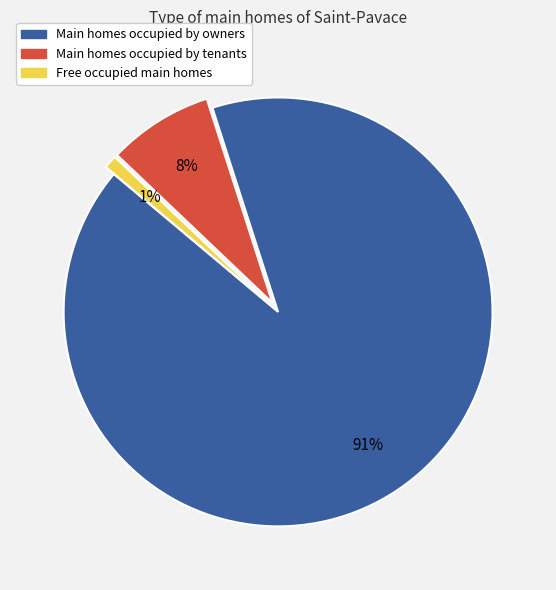

Do Main homes occupied by tenants and Main homes occupied by owners together represent more than half of the pie?

Yes